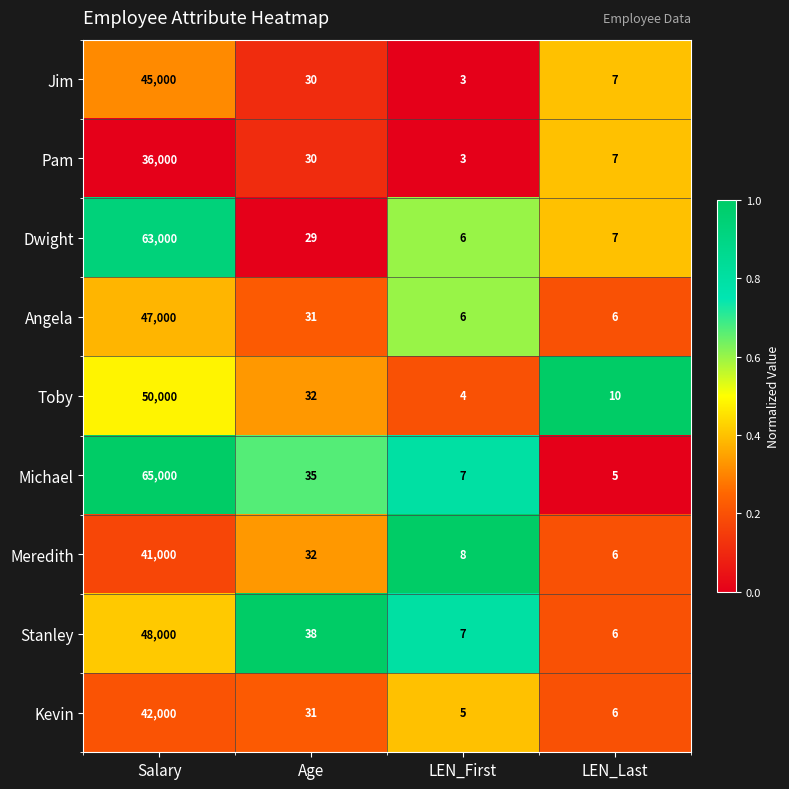

At which label is Michael closest to 32502?

Age